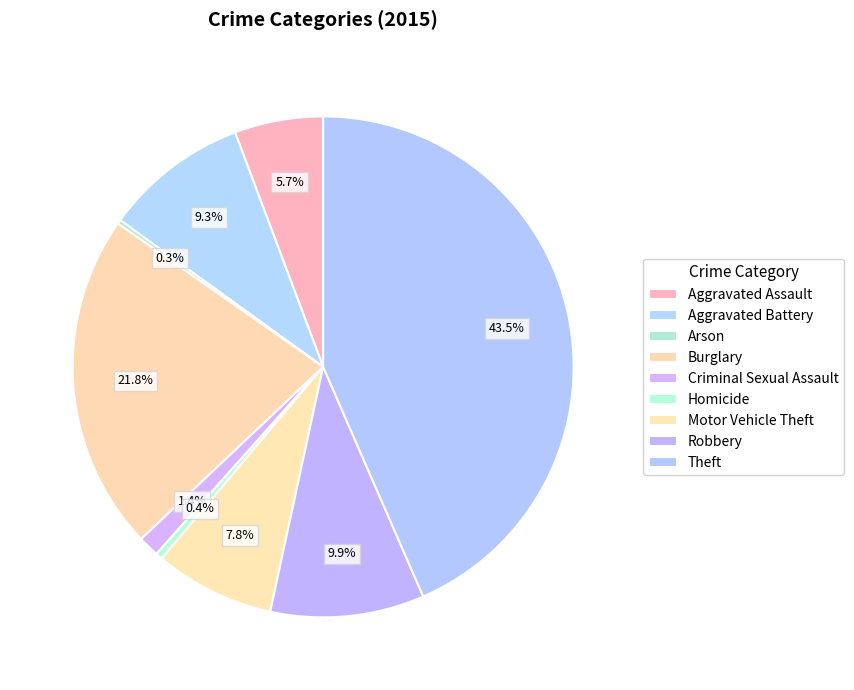

Rank the categories by value from lowest to highest.

Arson, Homicide, Criminal Sexual Assault, Aggravated Assault, Motor Vehicle Theft, Aggravated Battery, Robbery, Burglary, Theft